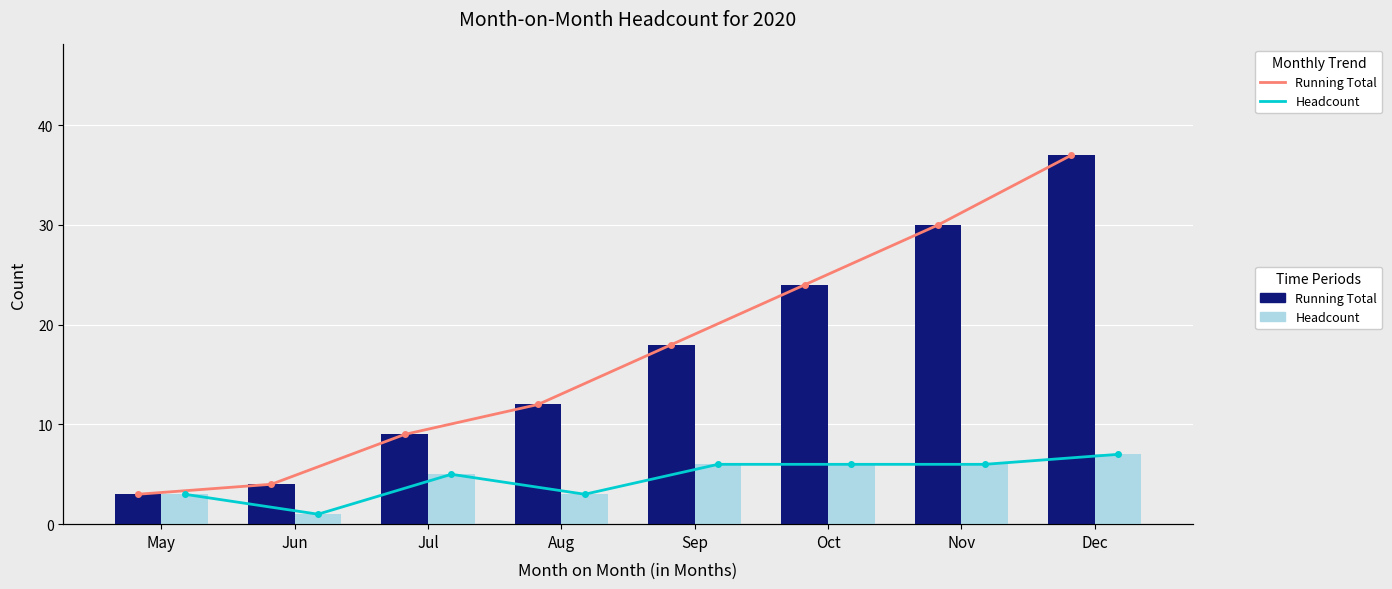

What value does the Headcount Trend series have at Jun?

1